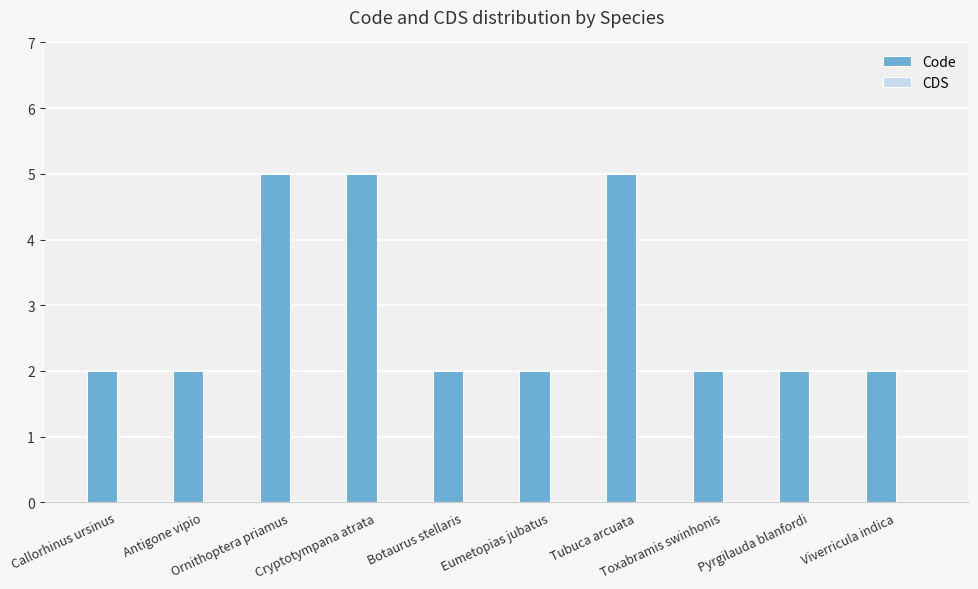

What is the greatest value displayed?

5